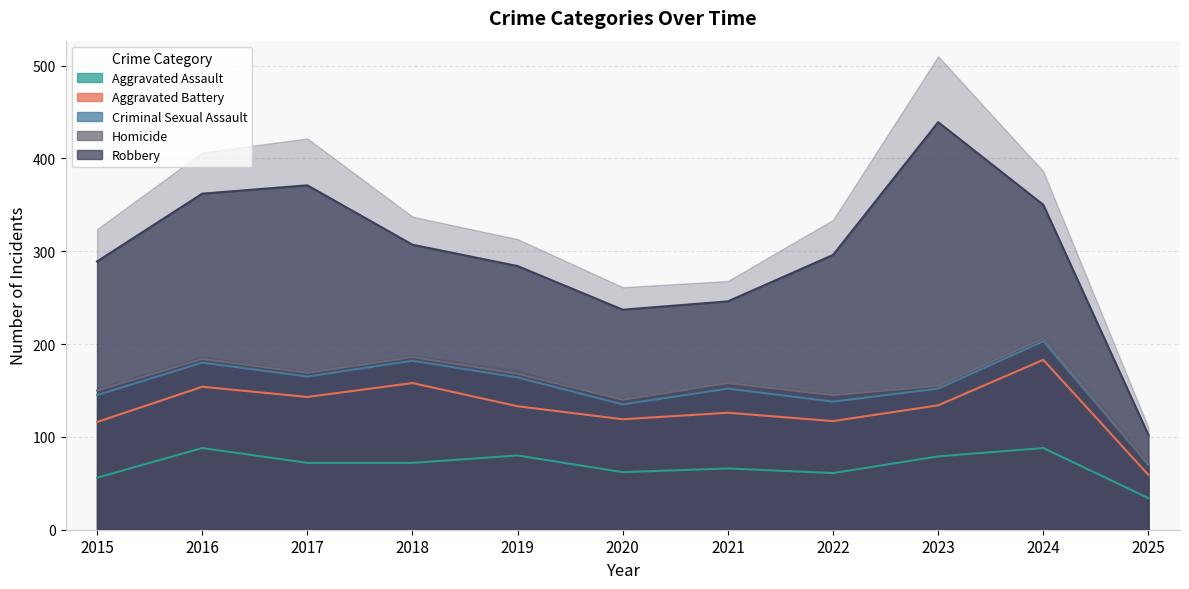

Which series has the largest total across all categories?

Robbery